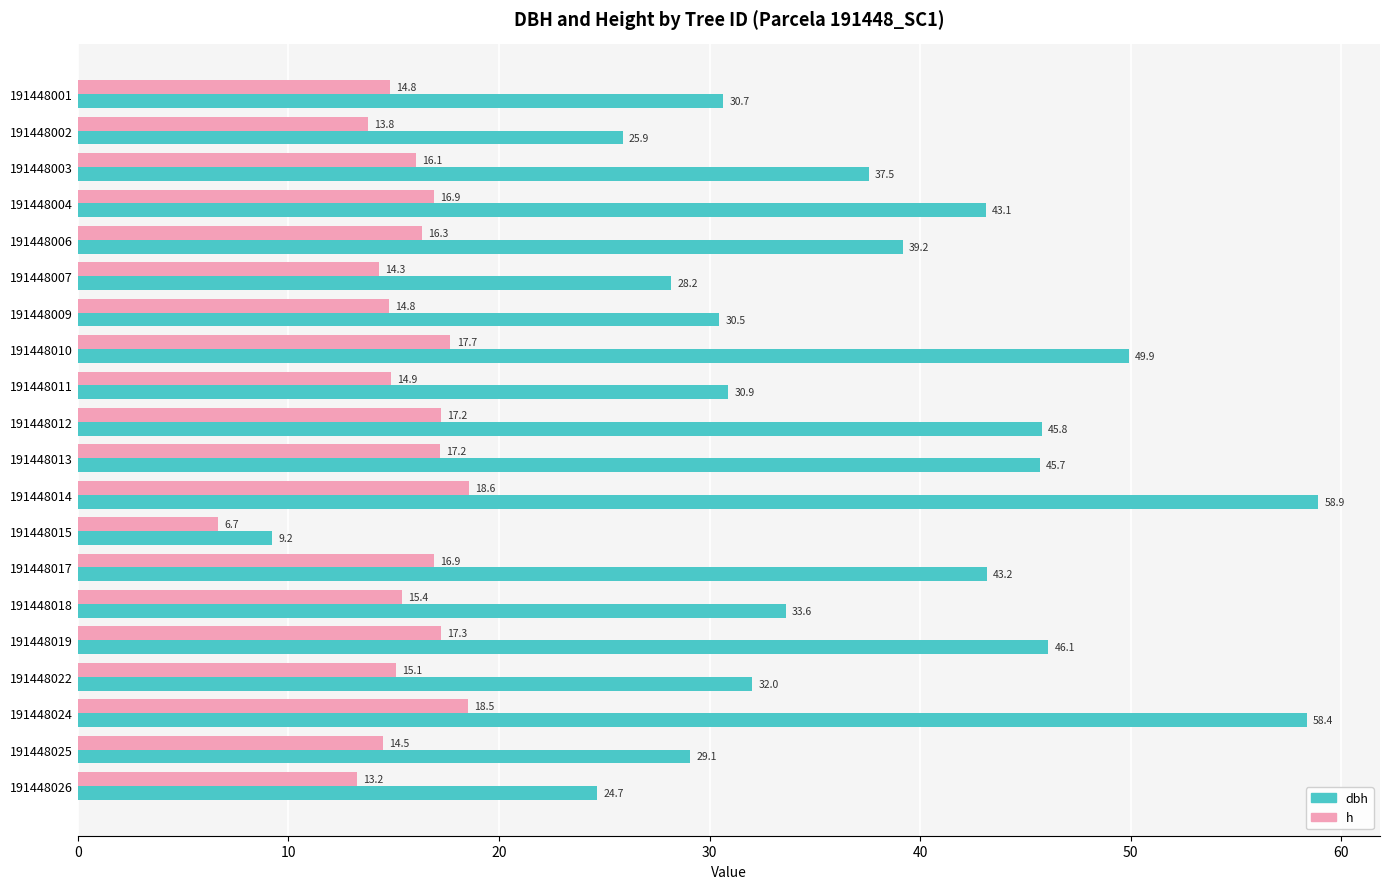

How many data points does each series have?

20